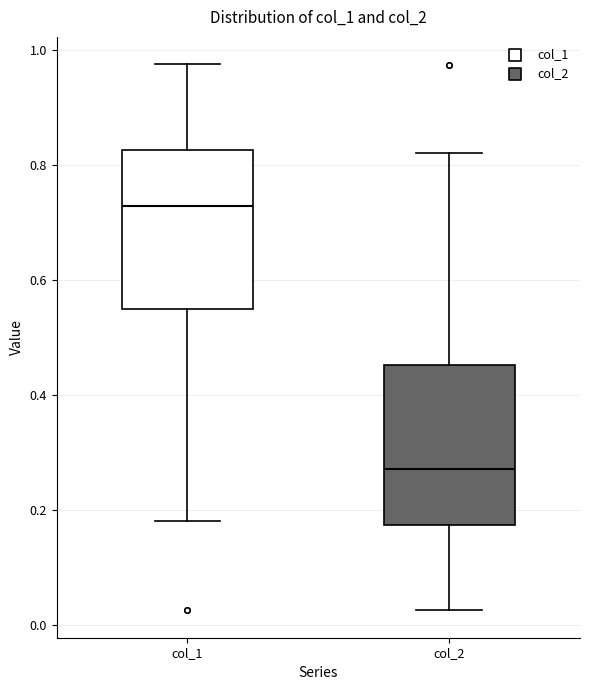

Which box has the lowest median line?

col_2